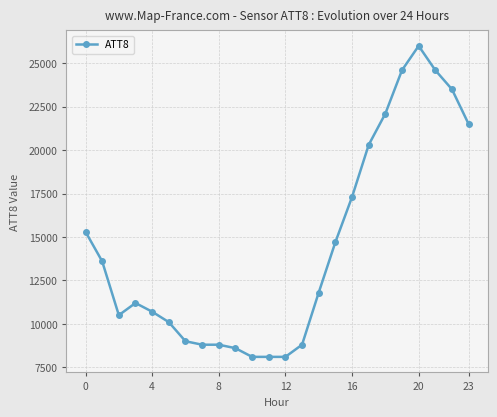

What is the smallest value displayed?

8100